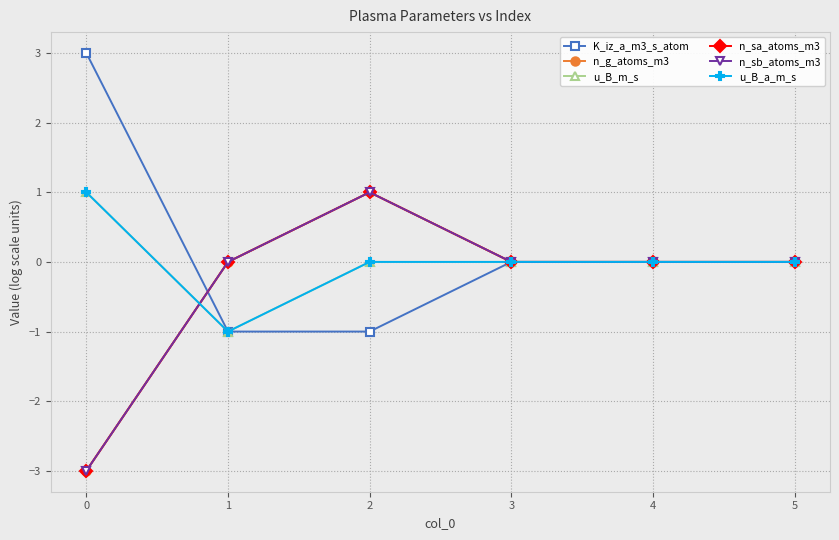

Where does the n_sb_atoms_m3 series first go above 0?

2